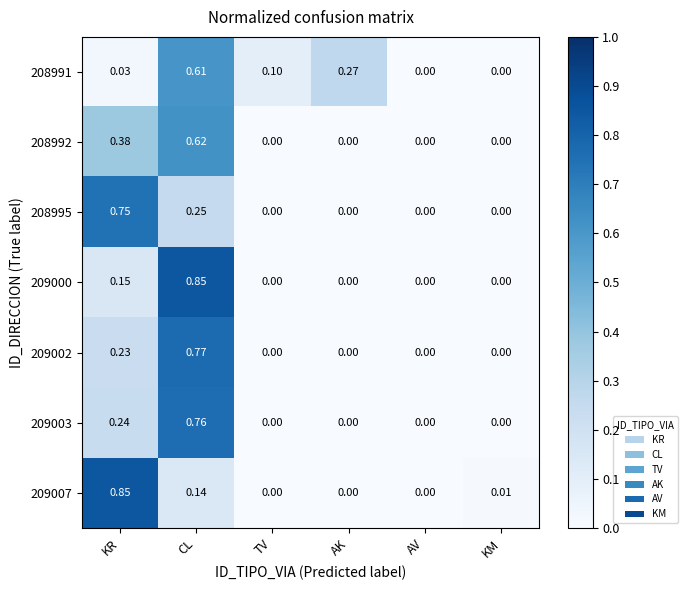

Is the value of 209000 at CL greater than the value of 208991 at AV?

Yes